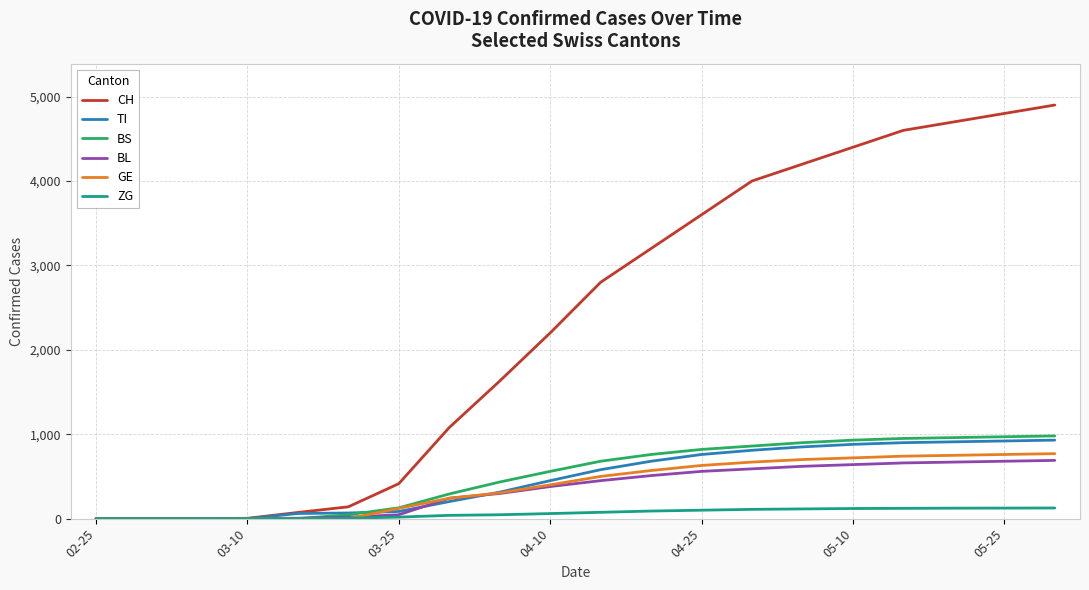

Which series has the largest range (max minus min)?

CH